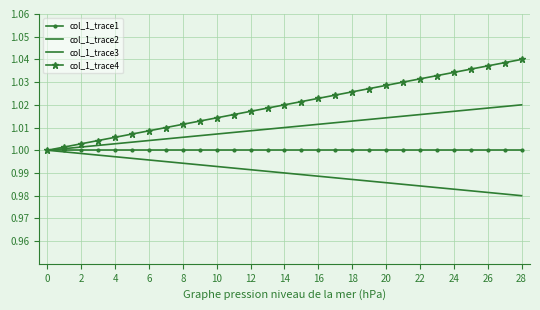

At which category is the sum across all series the highest?

28